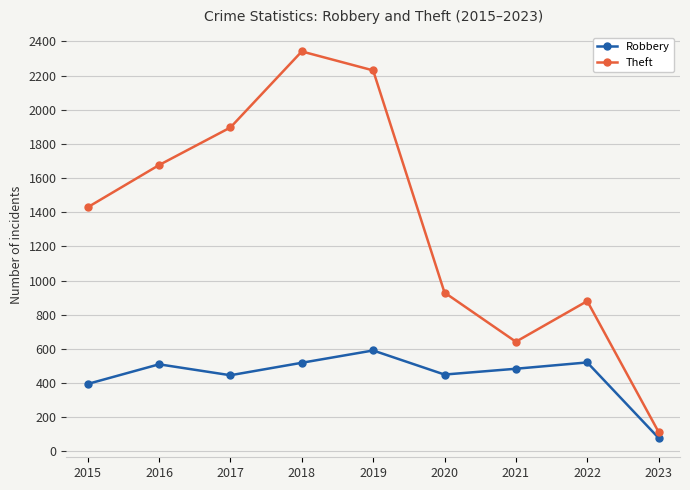

True or false: Robbery and Theft cross at least once.

False